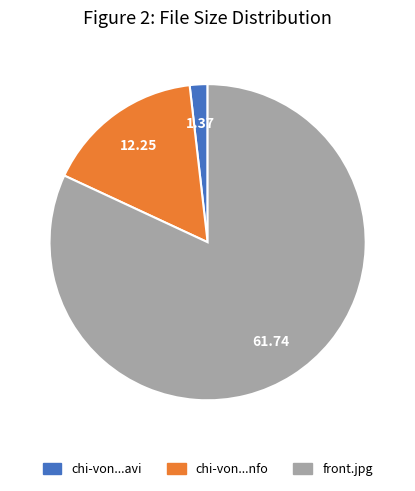

Do front.jpg and chi-von...nfo together represent more than half of the pie?

Yes